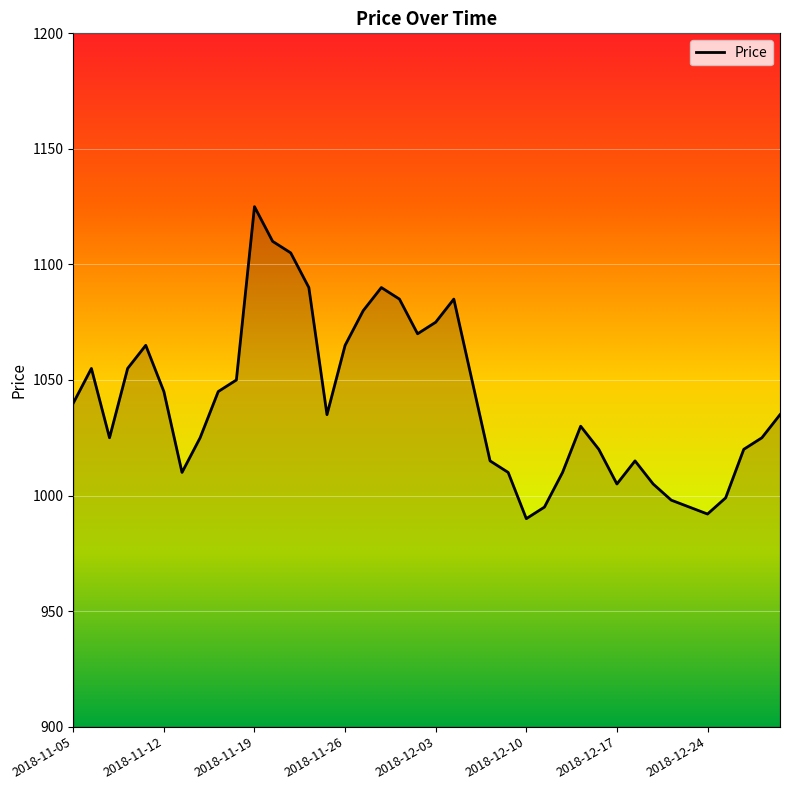

What is the greatest value displayed?

1125